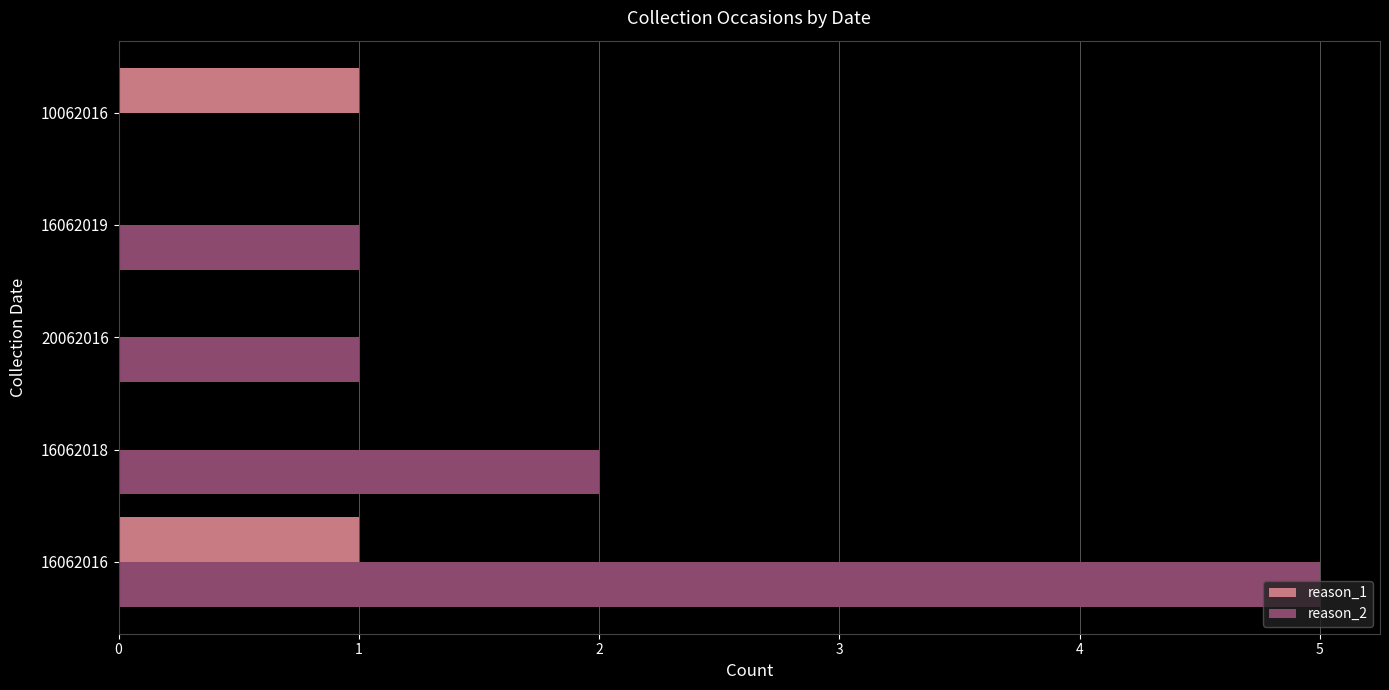

Which series changed the most between 16062016 and 20062016?

reason_2